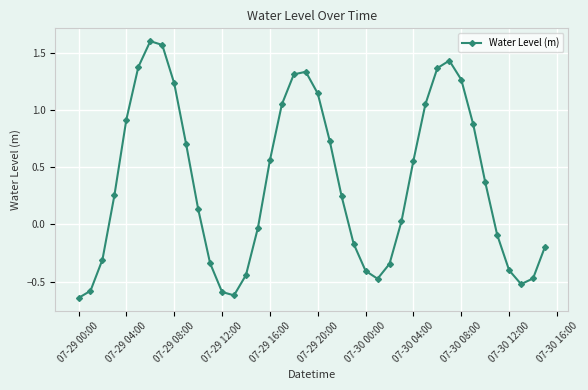

How many positive values are there?

23